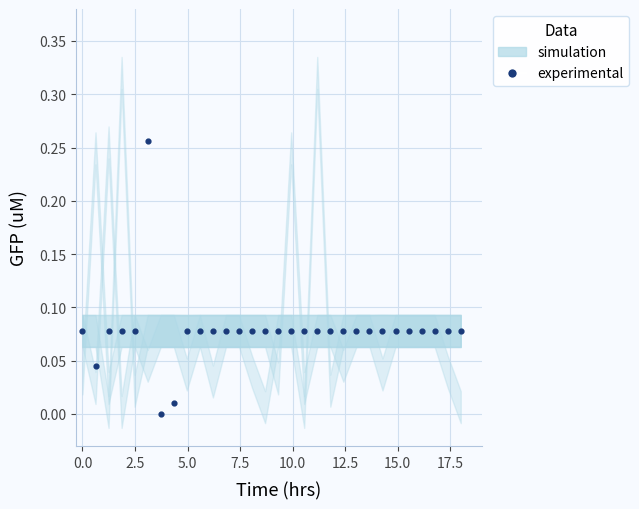

What is the range of X values (max minus min)?

18.0